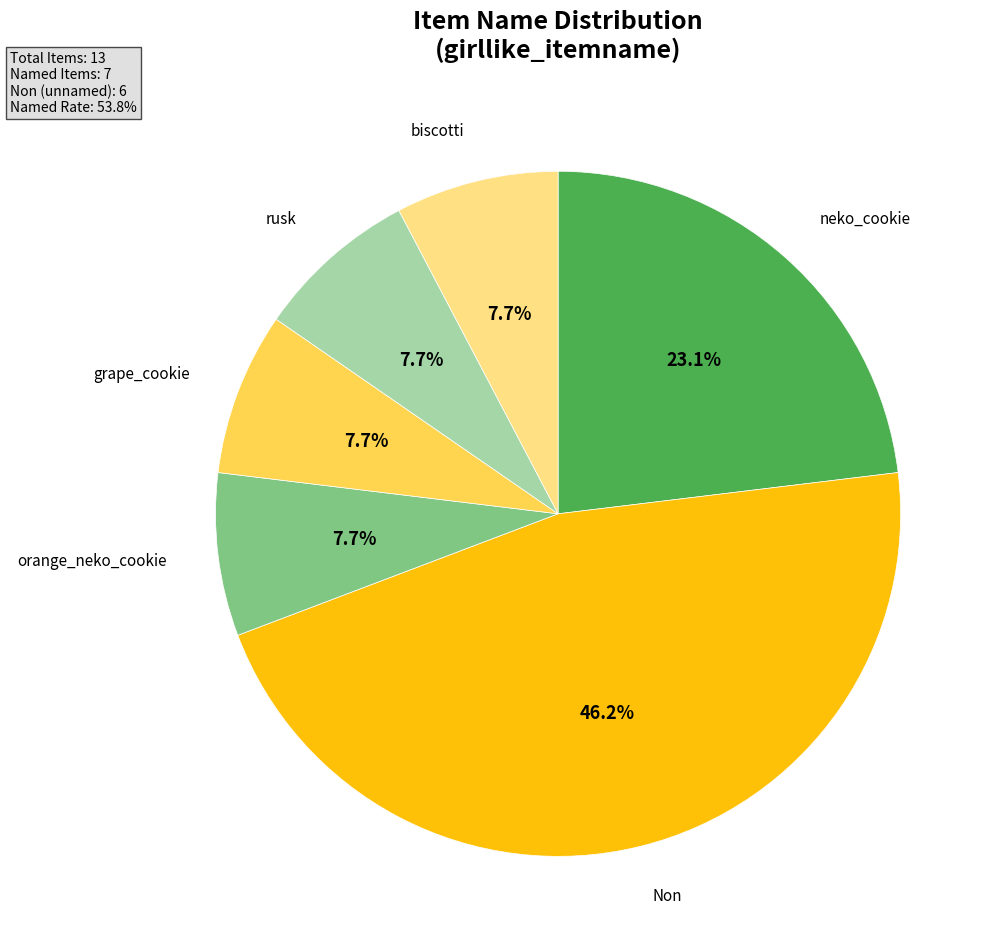

Do neko_cookie and orange_neko_cookie together represent more than half of the pie?

No